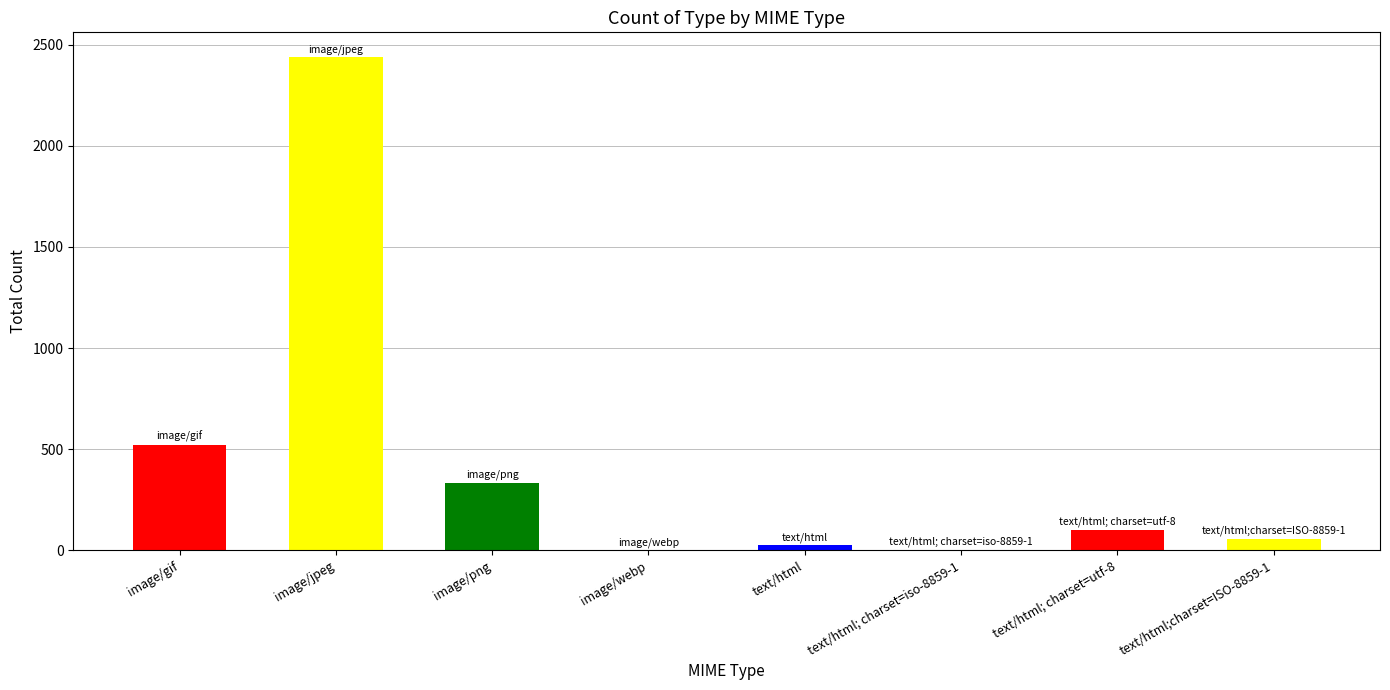

What is the maximum value shown in the chart?

2439